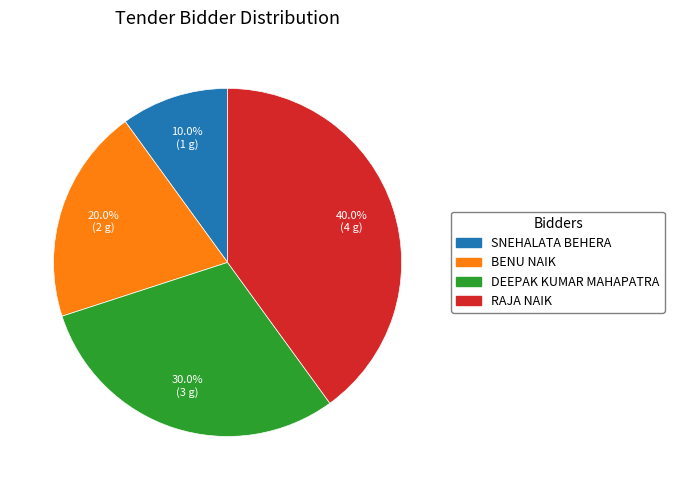

Is there a majority slice in this chart?

No